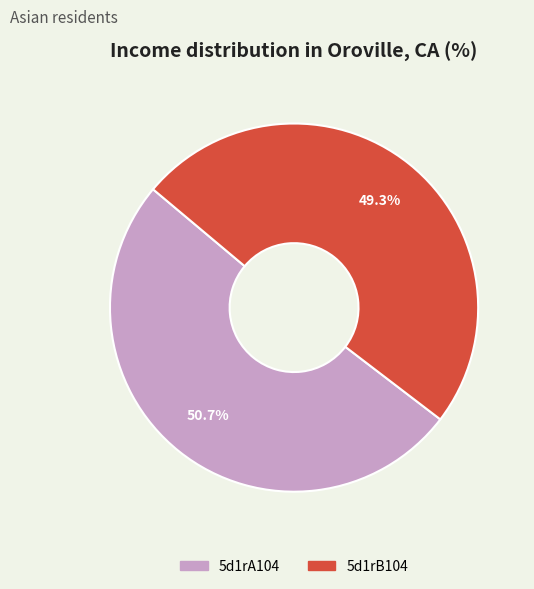

Between 5d1rA104 and 5d1rB104, which is larger?

5d1rA104